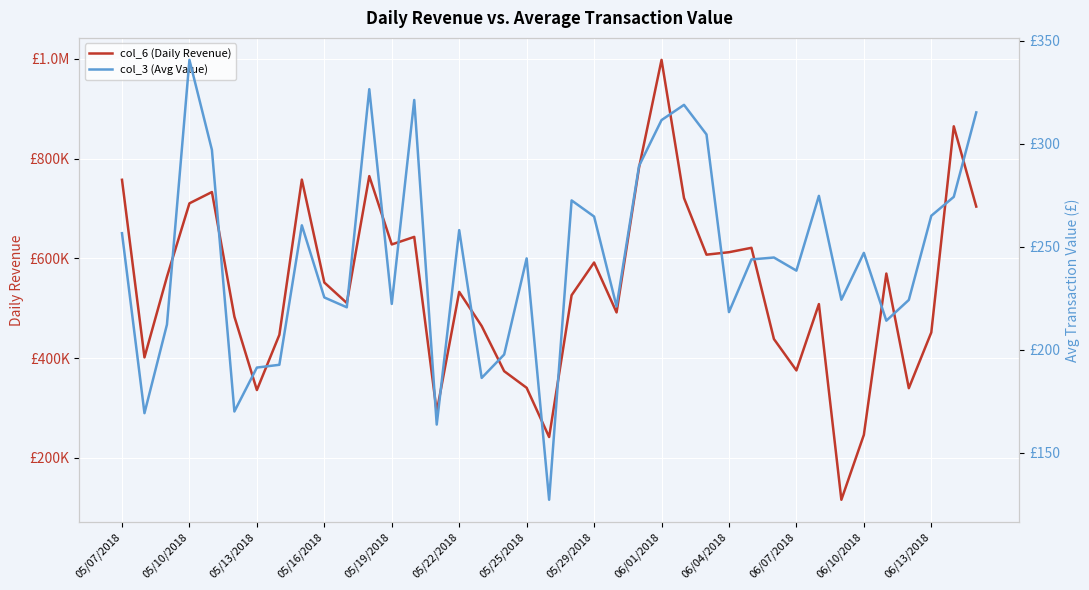

List the series in order of their peak value, lowest first.

col_3 (Avg Value), col_6 (Daily Revenue)